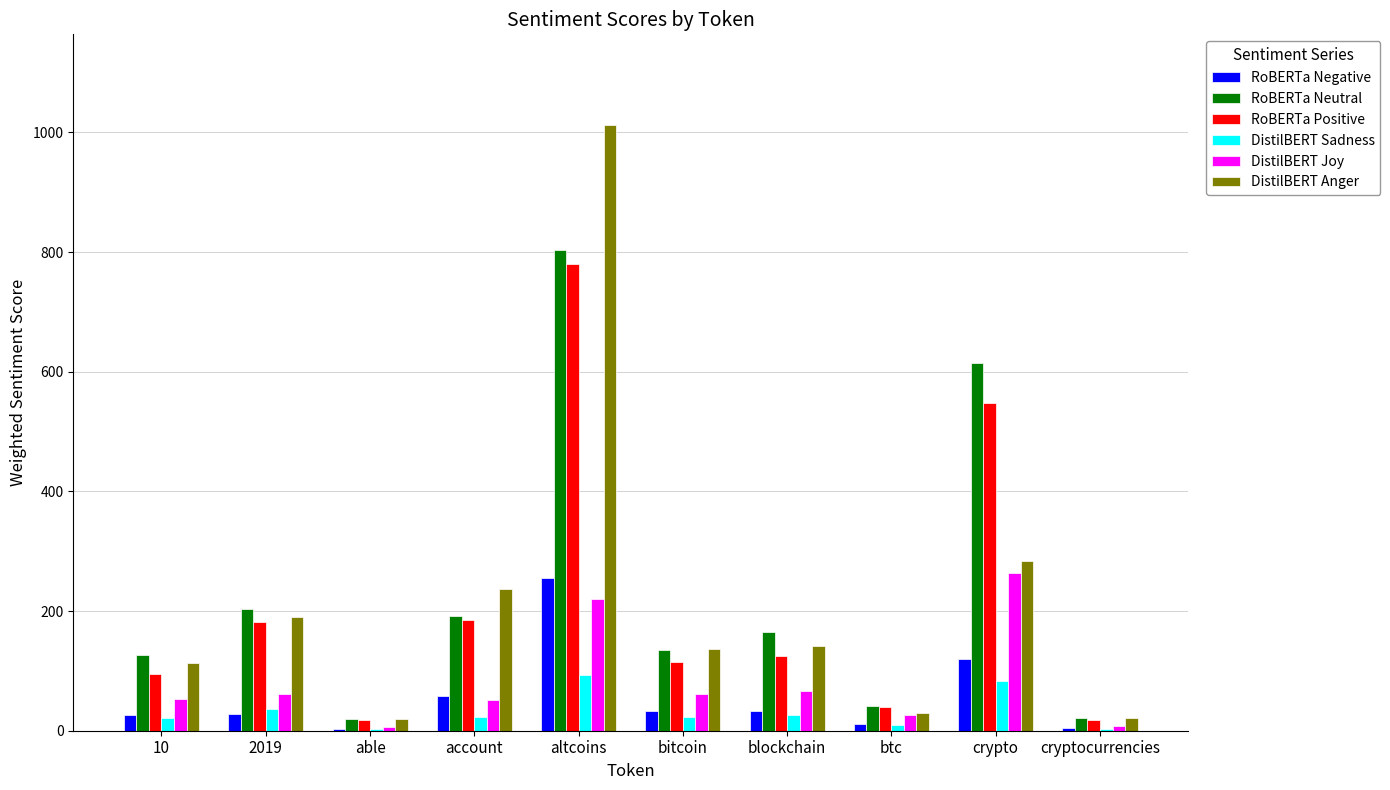

What is the approximate value of DistilBERT Joy at crypto?

263.8